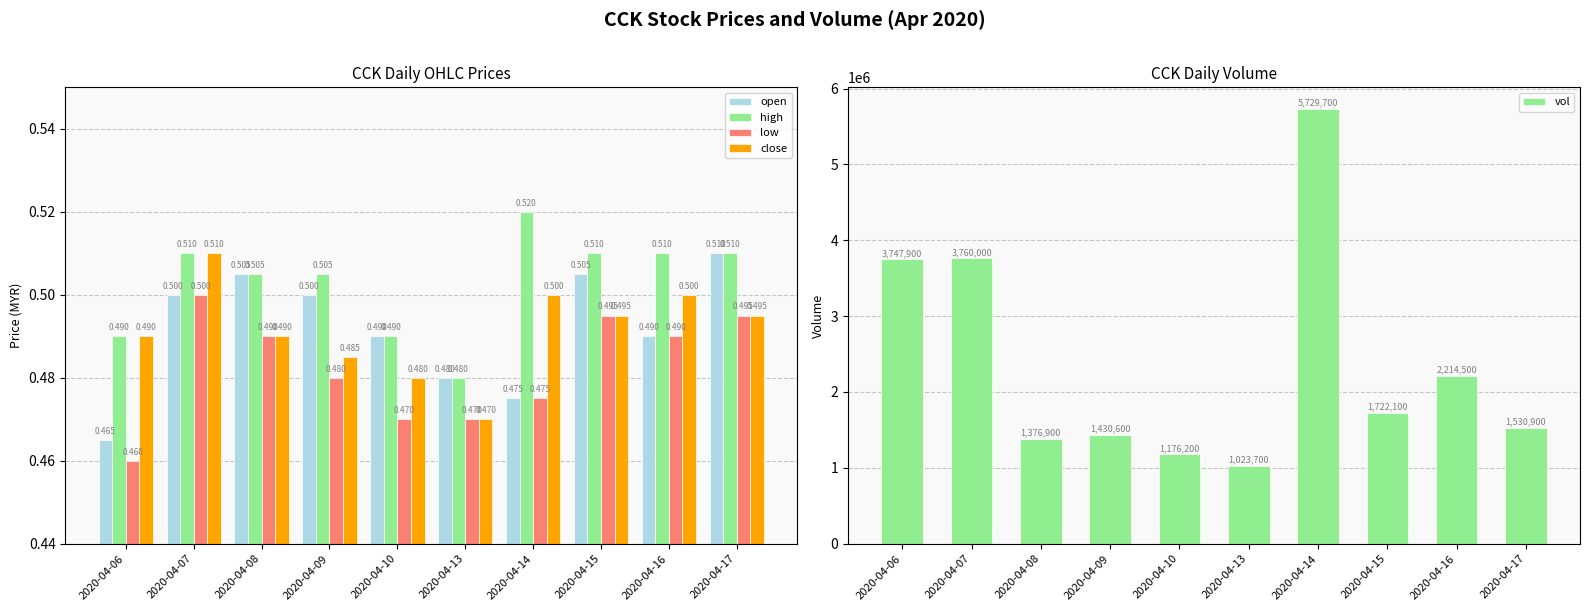

List the labels in order of high value, largest first.

2020-04-14, 2020-04-07, 2020-04-15, 2020-04-16, 2020-04-17, 2020-04-08, 2020-04-09, 2020-04-06, 2020-04-10, 2020-04-13